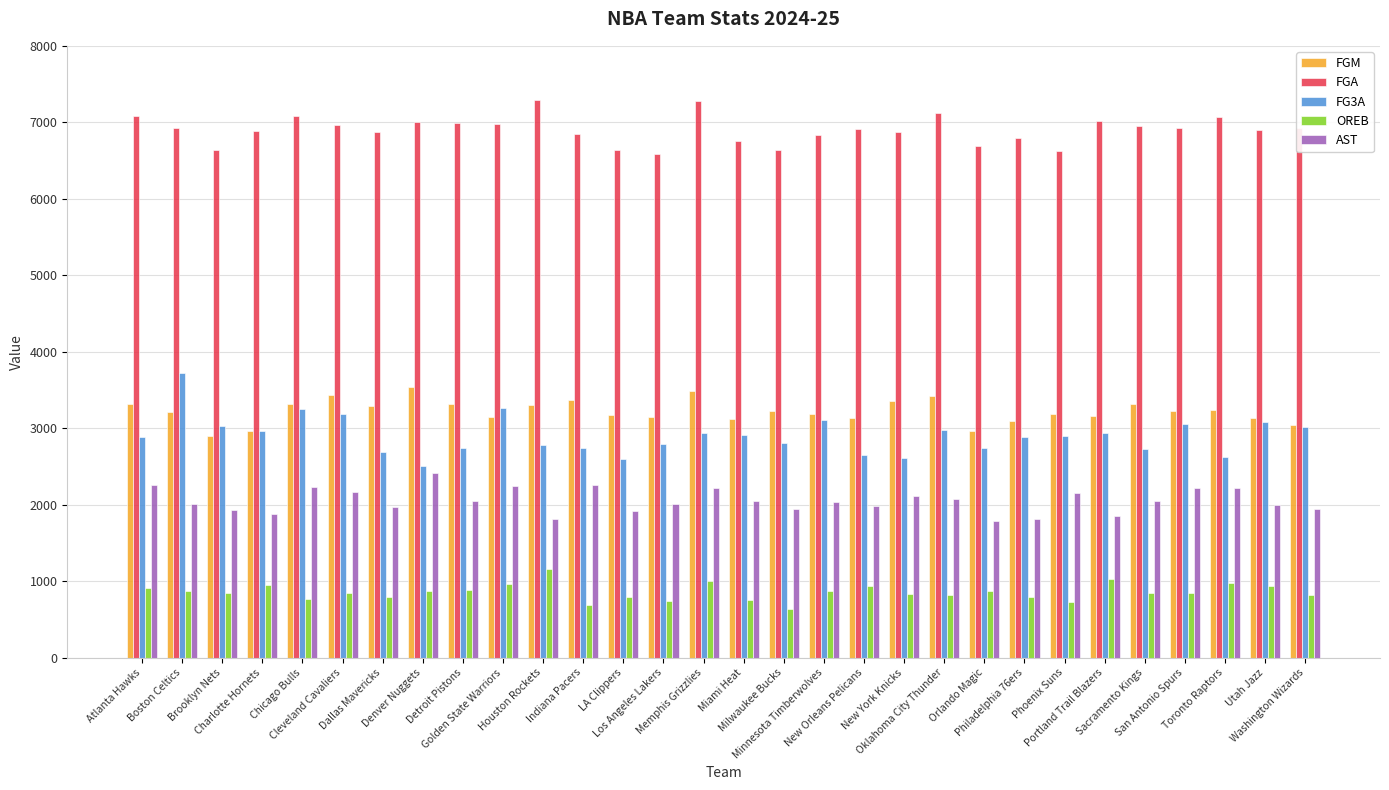

Is it true that AST equals 3136 at Boston Celtics?

False